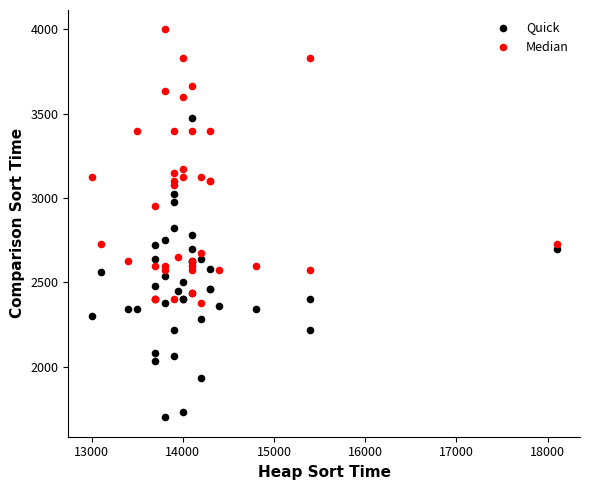

Which series contains the highest Y value?

Median